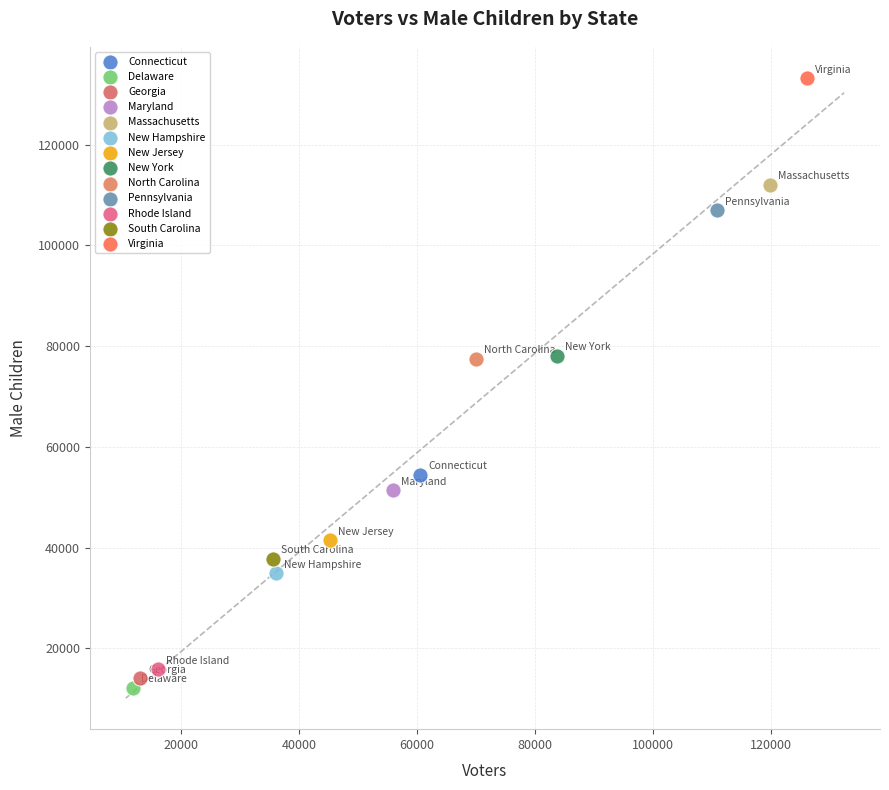

Which series reaches the maximum Y coordinate?

Virginia